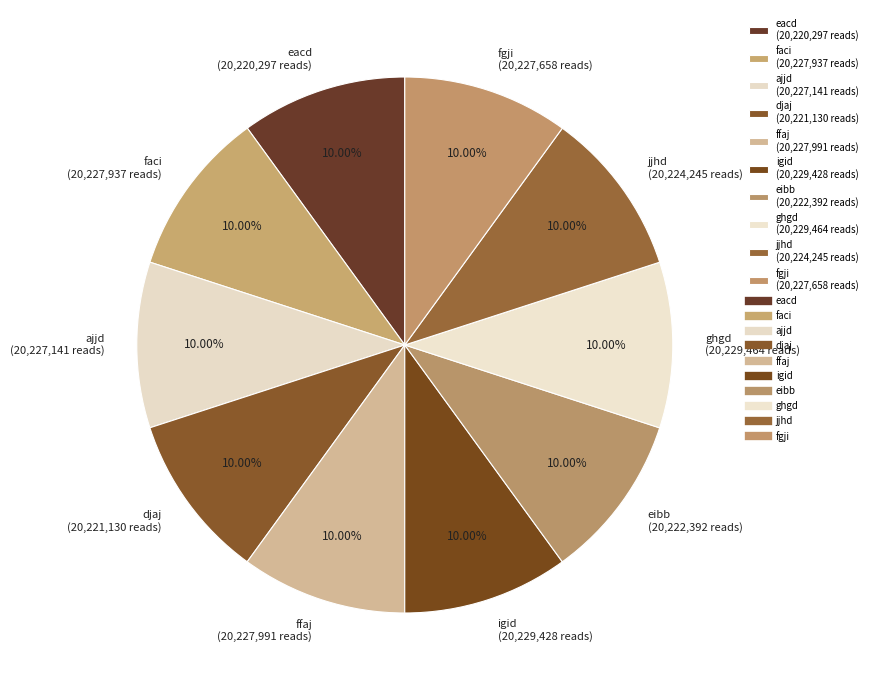

Does fgji account for over 50% of the chart?

No